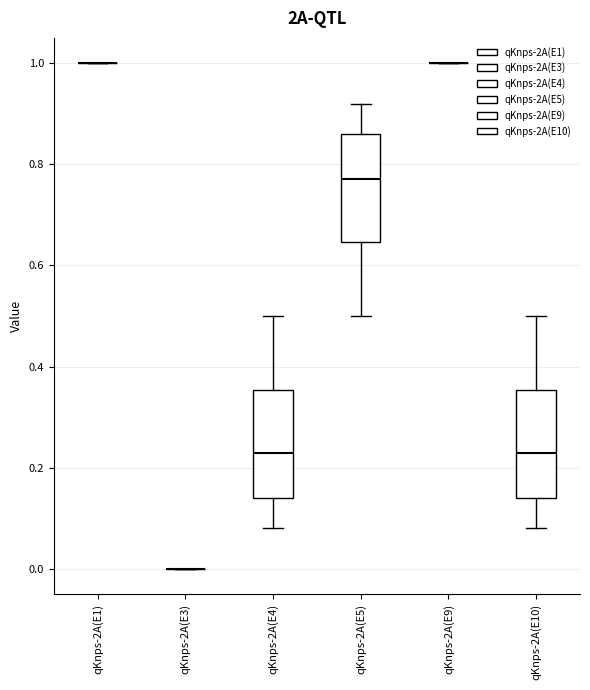

Reading left to right, read every box against the y-axis: the position of its median line, the range the box covers, and the ends of its whiskers. The values are not printed on the chart, so give them approximately, as read against the axis.

qKnps-2A(E1): box collapsed to a line at 1.00, whiskers 1.00 to 1.00
qKnps-2A(E3): box collapsed to a line at 0.00, whiskers 0.00 to 0.00
qKnps-2A(E4): median 0.22, box 0.14 to 0.36, whiskers 0.08 to 0.50
qKnps-2A(E5): median 0.78, box 0.64 to 0.86, whiskers 0.50 to 0.92
qKnps-2A(E9): box collapsed to a line at 1.00, whiskers 1.00 to 1.00
qKnps-2A(E10): median 0.22, box 0.14 to 0.36, whiskers 0.08 to 0.50